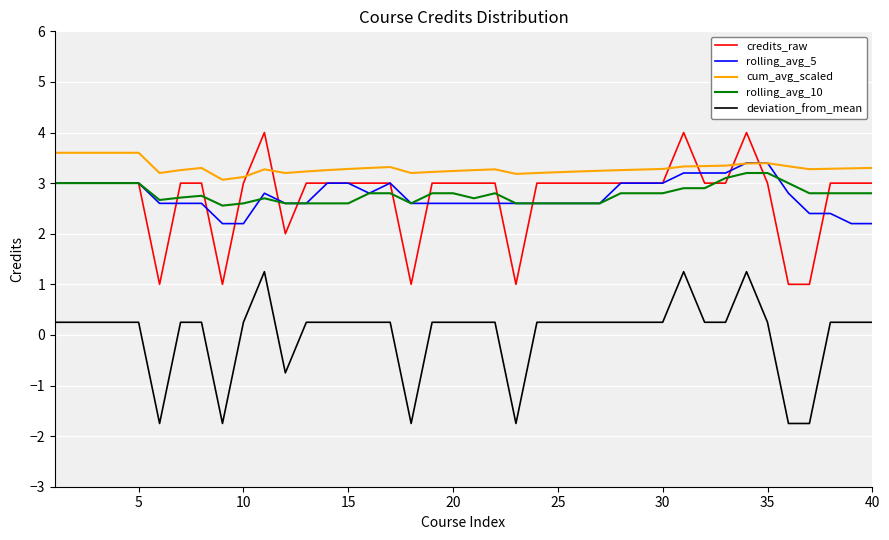

At how many categories does at least one series exceed 0?

40